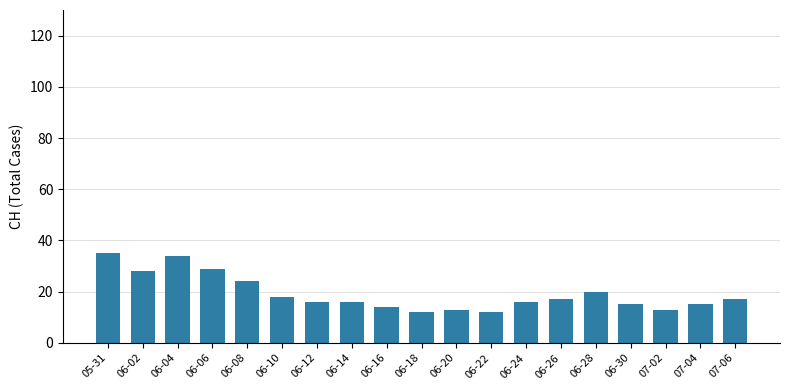

The chart shows a value of 9 at 06-10. True or false?

False